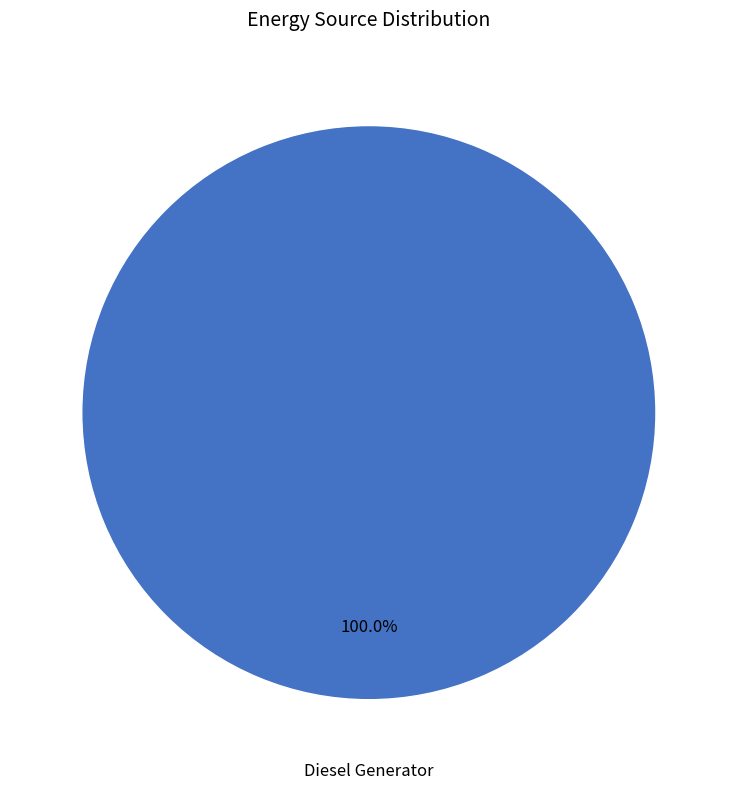

Does any single category account for the majority?

Yes